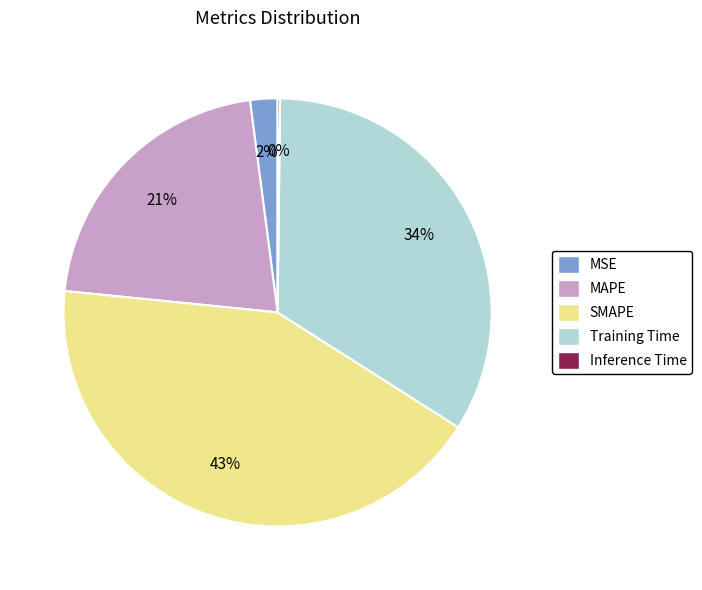

Do MSE and SMAPE together represent more than half of the pie?

No